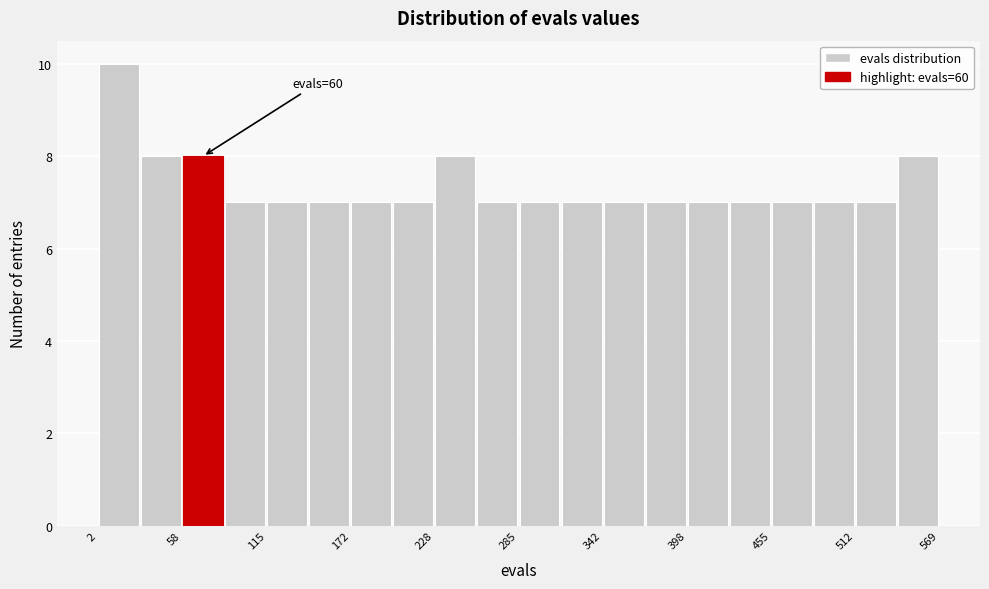

Around what value on the x-axis is the tallest bar? Give the approximate position of its centre, as read against the axis.

20